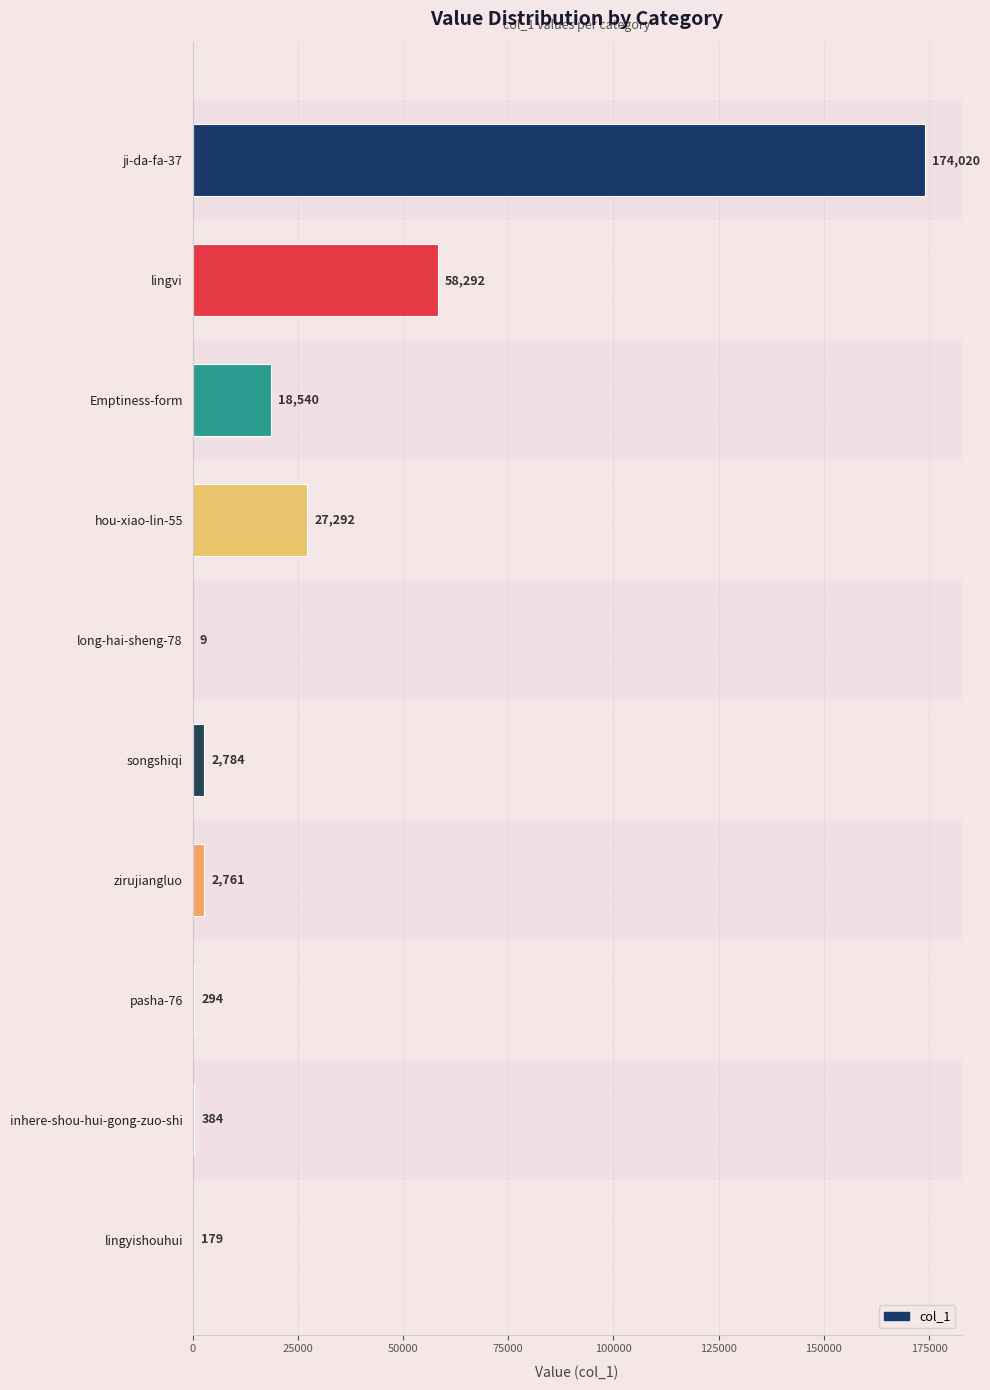

What is the sum of all values?

284555